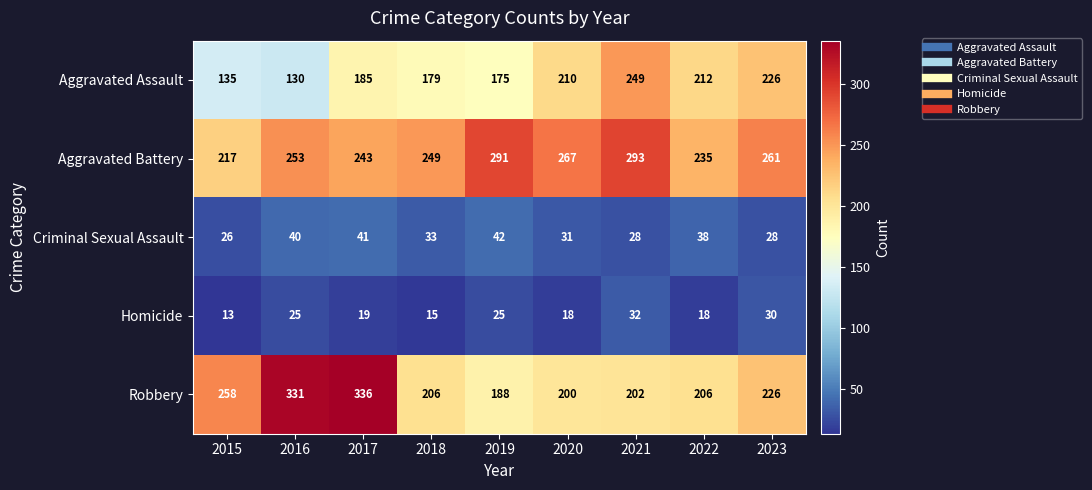

At which category does the chart reach its peak across all series?

2017